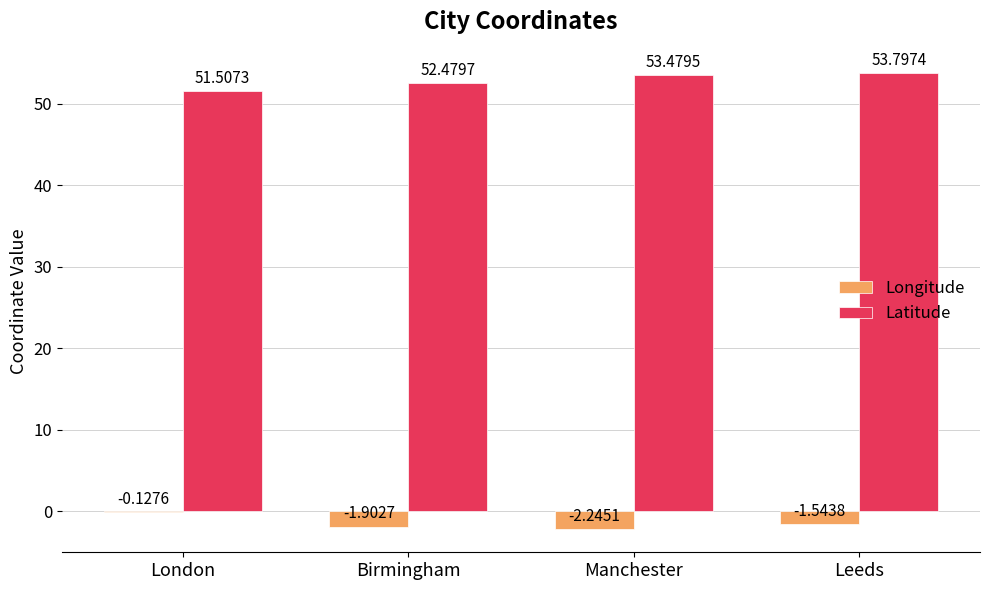

Which series changed the most between Birmingham and Leeds?

Latitude